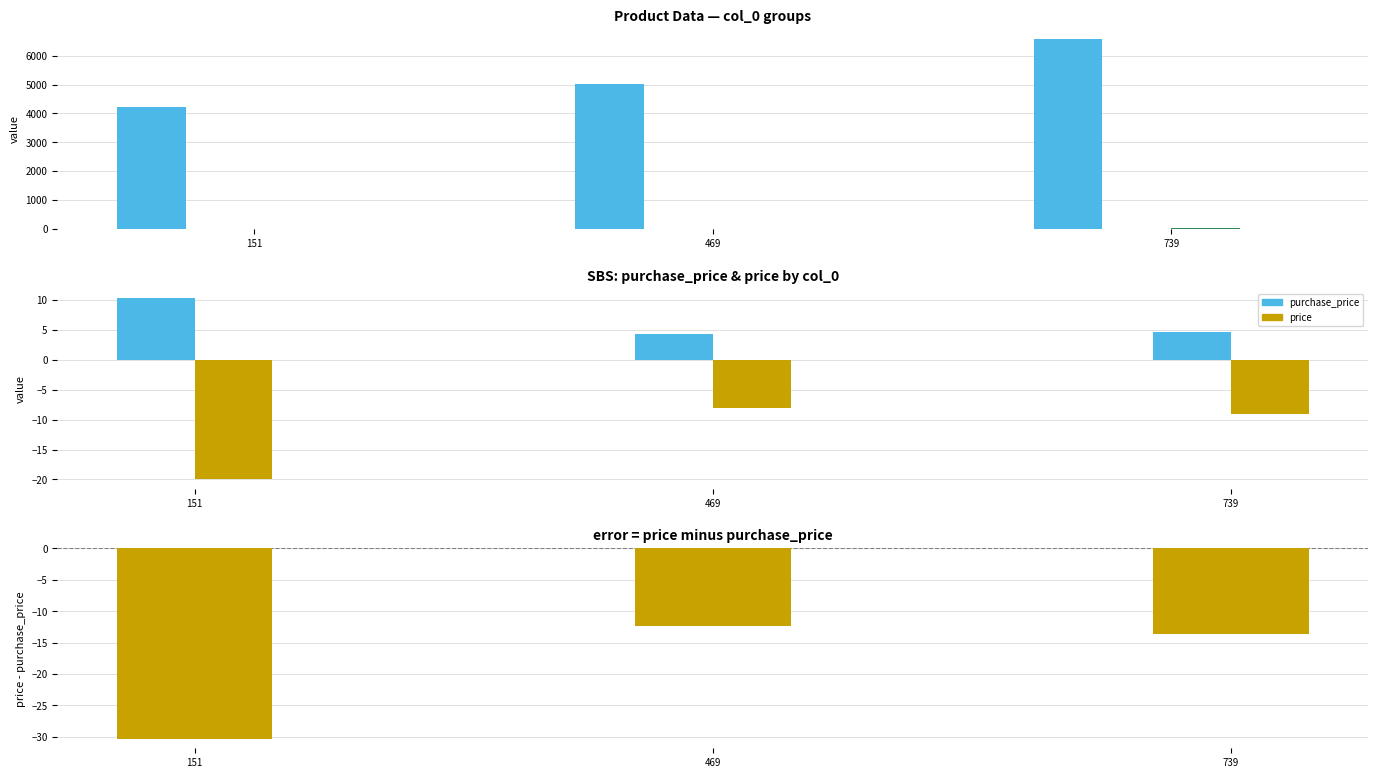

List the labels in order of onsale_web value, smallest first.

151, 469, 739